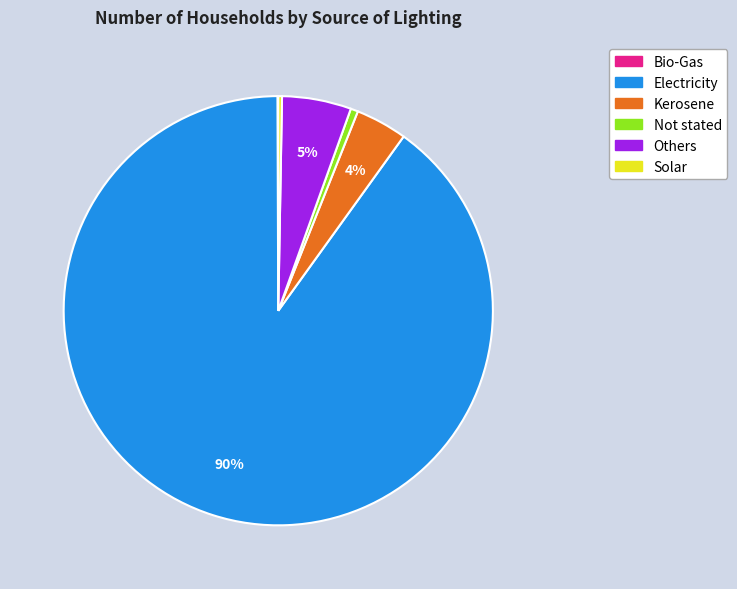

Is the sum of Electricity and Others greater than half?

Yes